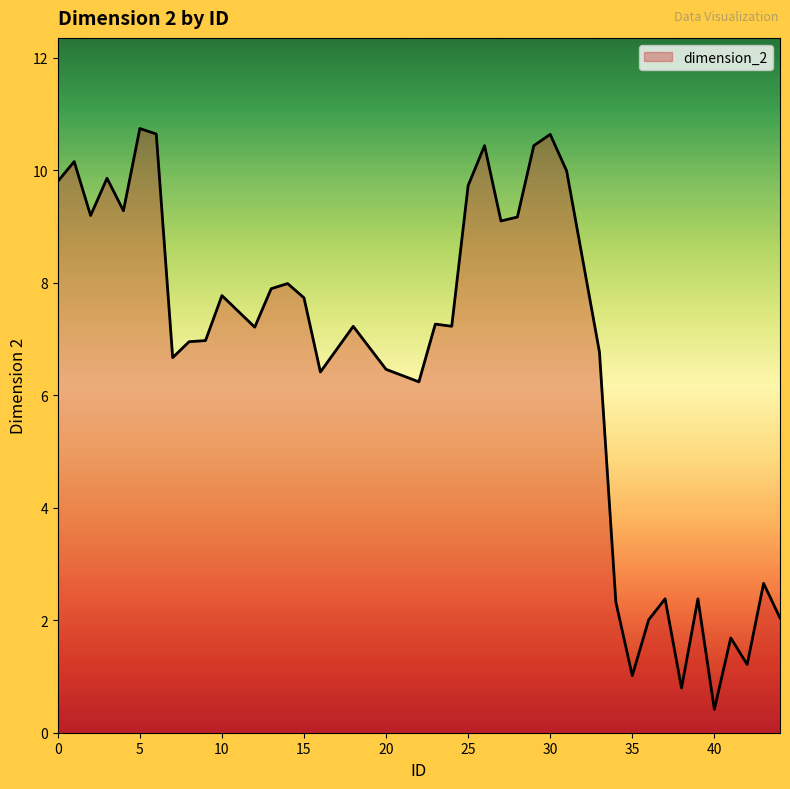

What is the minimum value shown in the chart?

0.4